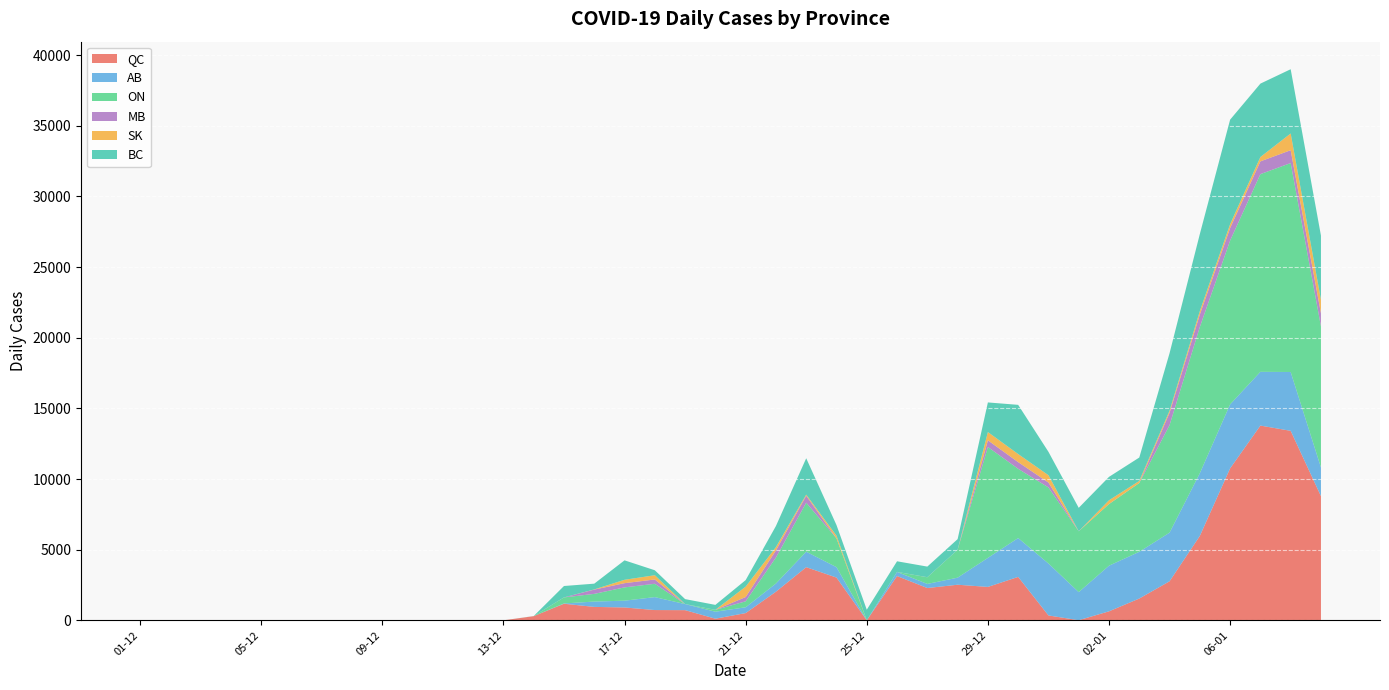

Reading right to left, list all the values displayed in this chart.

QC: 09-01=8787.0	08-01=13411.0	07-01=13782.0	06-01=10754.0	05-01=5974.0	04-01=2763.0	03-01=1542.0	02-01=636.0	01-01=8.0	31-12=345.0	30-12=3072.0	29-12=2364.0	28-12=2519.0	27-12=2285.0	26-12=3133.0	25-12=1.0	24-12=3026.0	23-12=3761.0	22-12=2025.0	21-12=511.0	20-12=115.0	19-12=720.0	18-12=727.0	17-12=910.0	16-12=950.0	15-12=1173.0	14-12=294.0	13-12=0.0	12-12=0.0	11-12=0.0	10-12=0.0	09-12=0.0	08-12=0.0	07-12=0.0	06-12=0.0	05-12=0.0	04-12=0.0	03-12=0.0	02-12=0.0	01-12=0.0
AB: 09-01=2030.0	08-01=4164.0	07-01=3805.0	06-01=4528.0	05-01=4438.0	04-01=3442.0	03-01=3307.0	02-01=3230.0	01-01=1988.0	31-12=3675.0	30-12=2751.0	29-12=2055.0	28-12=500.0	27-12=291.0	26-12=293.0	25-12=0.0	24-12=737.0	23-12=1095.0	22-12=579.0	21-12=412.0	20-12=495.0	19-12=429.0	18-12=916.0	17-12=480.0	16-12=378.0	15-12=21.0	14-12=3.0	13-12=0.0	12-12=0.0	11-12=0.0	10-12=0.0	09-12=0.0	08-12=0.0	07-12=0.0	06-12=0.0	05-12=0.0	04-12=0.0	03-12=0.0	02-12=0.0	01-12=0.0
ON: 09-01=9981.0	08-01=14787.0	07-01=13992.0	06-01=11594.0	05-01=10350.0	04-01=7611.0	03-01=4868.0	02-01=4360.0	01-01=4304.0	31-12=5385.0	30-12=4899.0	29-12=7847.0	28-12=1973.0	27-12=471.0	26-12=0.0	25-12=0.0	24-12=2038.0	23-12=3468.0	22-12=1841.0	21-12=422.0	20-12=128.0	19-12=0.0	18-12=943.0	17-12=941.0	16-12=544.0	15-12=426.0	14-12=5.0	13-12=0.0	12-12=0.0	11-12=0.0	10-12=0.0	09-12=0.0	08-12=0.0	07-12=0.0	06-12=0.0	05-12=0.0	04-12=0.0	03-12=0.0	02-12=0.0	01-12=0.0
MB: 09-01=931.0	08-01=910.0	07-01=902.0	06-01=888.0	05-01=882.0	04-01=873.0	03-01=3.0	02-01=6.0	01-01=4.0	31-12=348.0	30-12=474.0	29-12=473.0	28-12=3.0	27-12=5.0	26-12=2.0	25-12=1.0	24-12=1.0	23-12=493.0	22-12=502.0	21-12=303.0	20-12=4.0	19-12=2.0	18-12=305.0	17-12=298.0	16-12=303.0	15-12=3.0	14-12=0.0	13-12=0.0	12-12=0.0	11-12=0.0	10-12=1.0	09-12=1.0	08-12=0.0	07-12=0.0	06-12=0.0	05-12=0.0	04-12=2.0	03-12=0.0	02-12=0.0	01-12=0.0
SK: 09-01=949.0	08-01=1183.0	07-01=308.0	06-01=270.0	05-01=241.0	04-01=147.0	03-01=144.0	02-01=264.0	01-01=0.0	31-12=516.0	30-12=571.0	29-12=585.0	28-12=0.0	27-12=0.0	26-12=0.0	25-12=0.0	24-12=189.0	23-12=78.0	22-12=234.0	21-12=734.0	20-12=0.0	19-12=0.0	18-12=301.0	17-12=239.0	16-12=11.0	15-12=0.0	14-12=0.0	13-12=0.0	12-12=0.0	11-12=0.0	10-12=0.0	09-12=0.0	08-12=0.0	07-12=0.0	06-12=0.0	05-12=0.0	04-12=0.0	03-12=0.0	02-12=0.0	01-12=0.0
BC: 09-01=4547.7	08-01=4547.7	07-01=5195.0	06-01=7399.0	05-01=5456.0	04-01=4070.0	03-01=1657.3	02-01=1657.3	01-01=1657.3	31-12=1657.3	30-12=3483.0	29-12=2097.0	28-12=750.4	27-12=750.4	26-12=750.4	25-12=750.4	24-12=750.4	23-12=2575.0	22-12=1495.0	21-12=464.0	20-12=350.7	19-12=350.7	18-12=350.7	17-12=1377.0	16-12=409.0	15-12=806.0	14-12=0.0	13-12=0.0	12-12=0.0	11-12=0.0	10-12=0.0	09-12=0.0	08-12=0.0	07-12=0.0	06-12=0.0	05-12=0.0	04-12=0.0	03-12=0.0	02-12=0.0	01-12=0.0